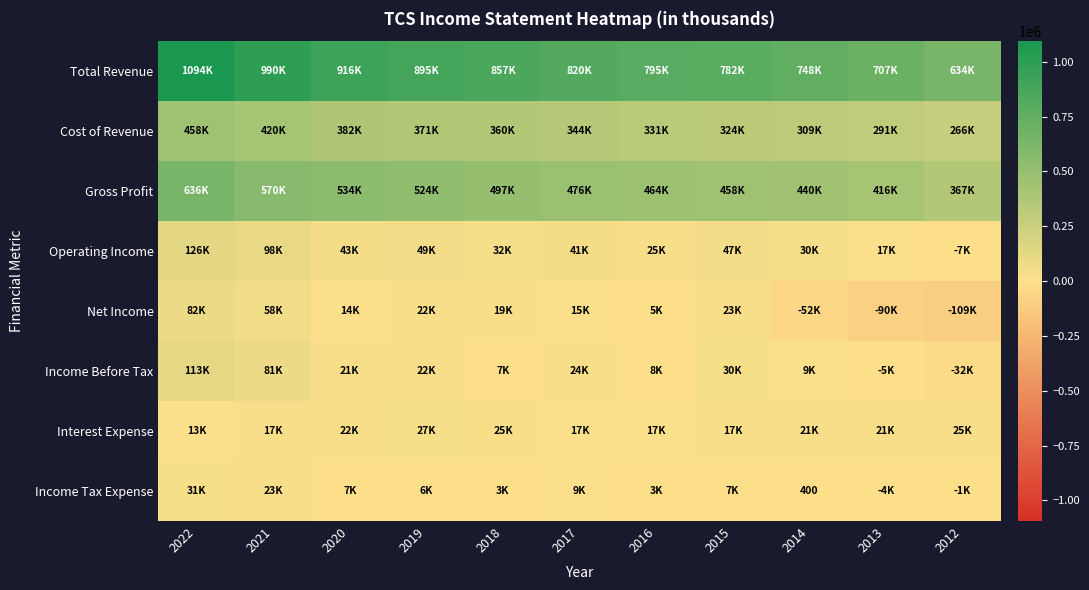

At which label does Interest Expense first exceed 21200?

2020